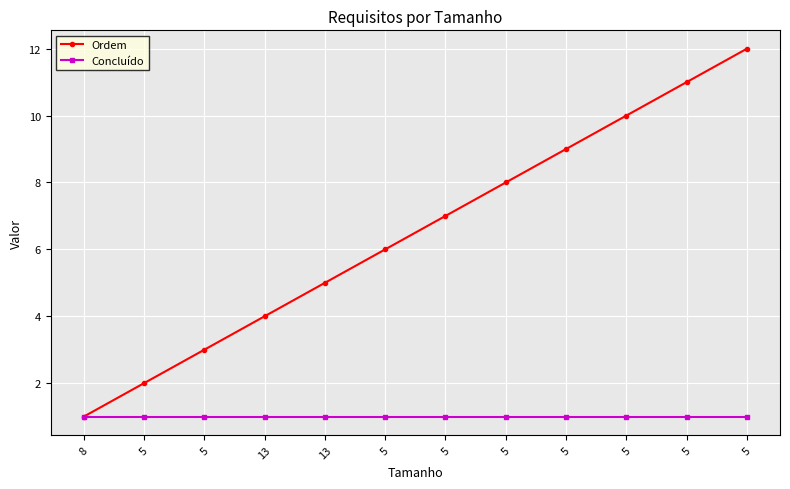

Between 5 and 5, which is larger?

5